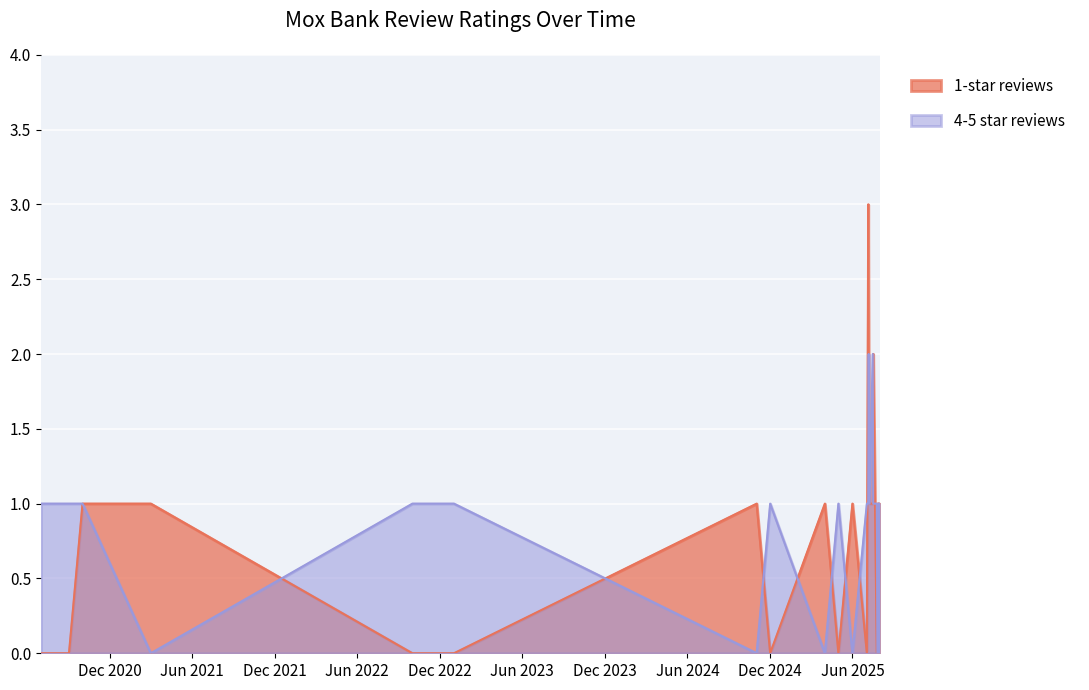

What is the difference between the second highest and second lowest values in the 1-star reviews series?

2